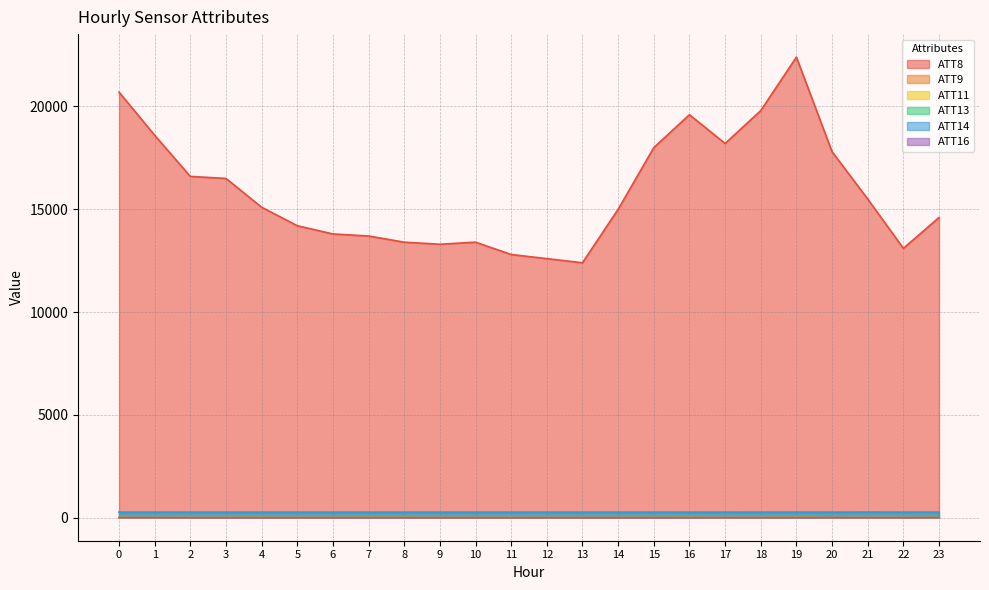

What is the spread (max minus min) of values at 18?

19796.7